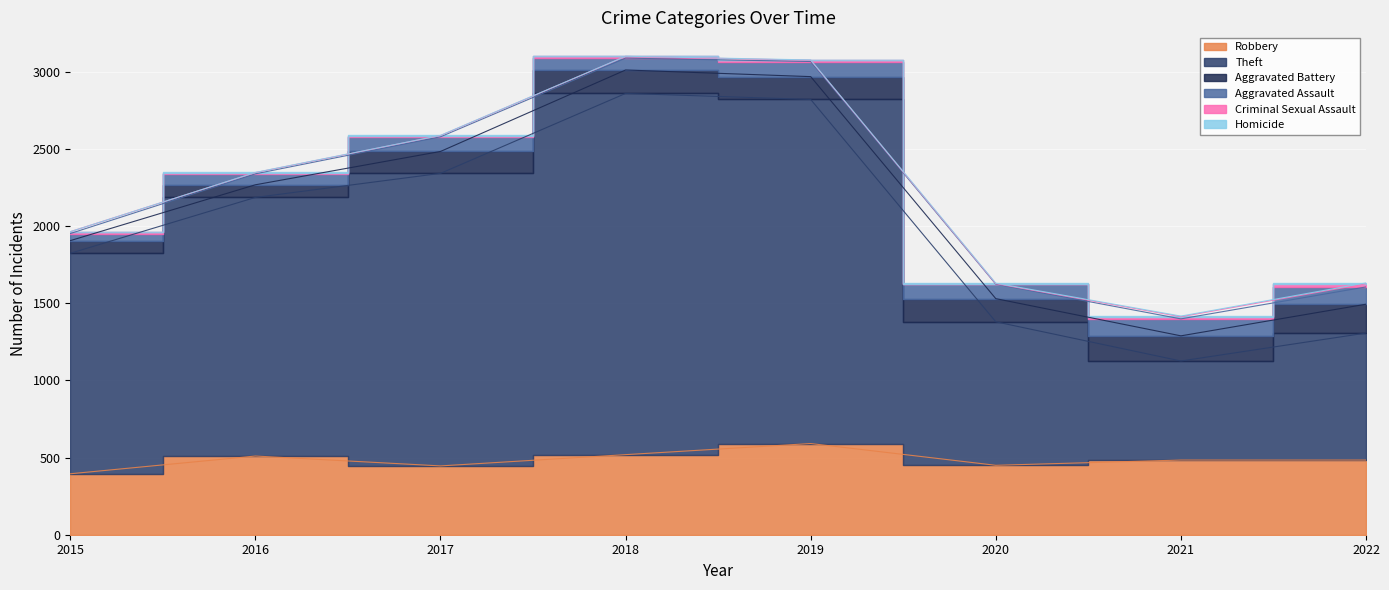

Which label corresponds to the largest value in the chart?

2018